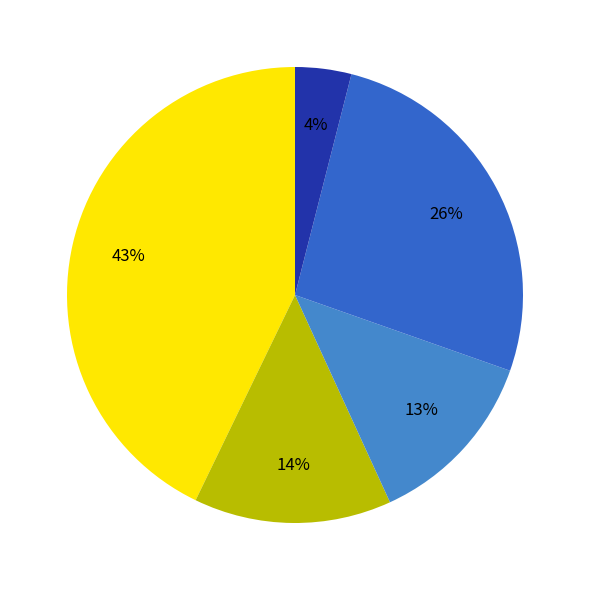

Count the number of slices in the pie.

5